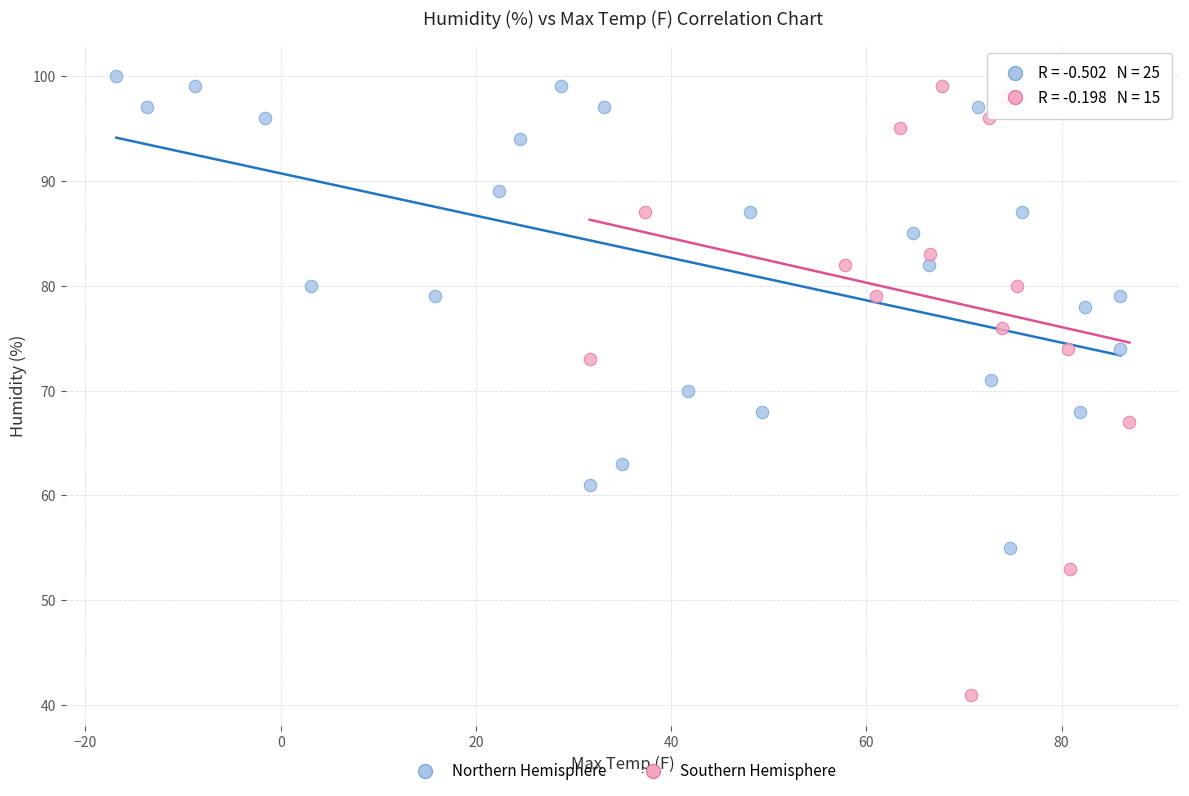

Which series has the largest Y range (max minus min)?

Southern Hemisphere